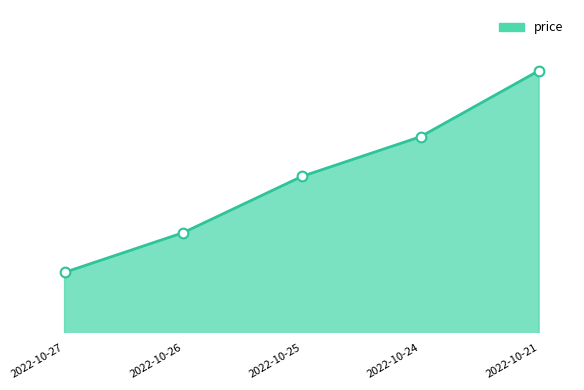

Which category has the lowest value across all series?

2022-10-27